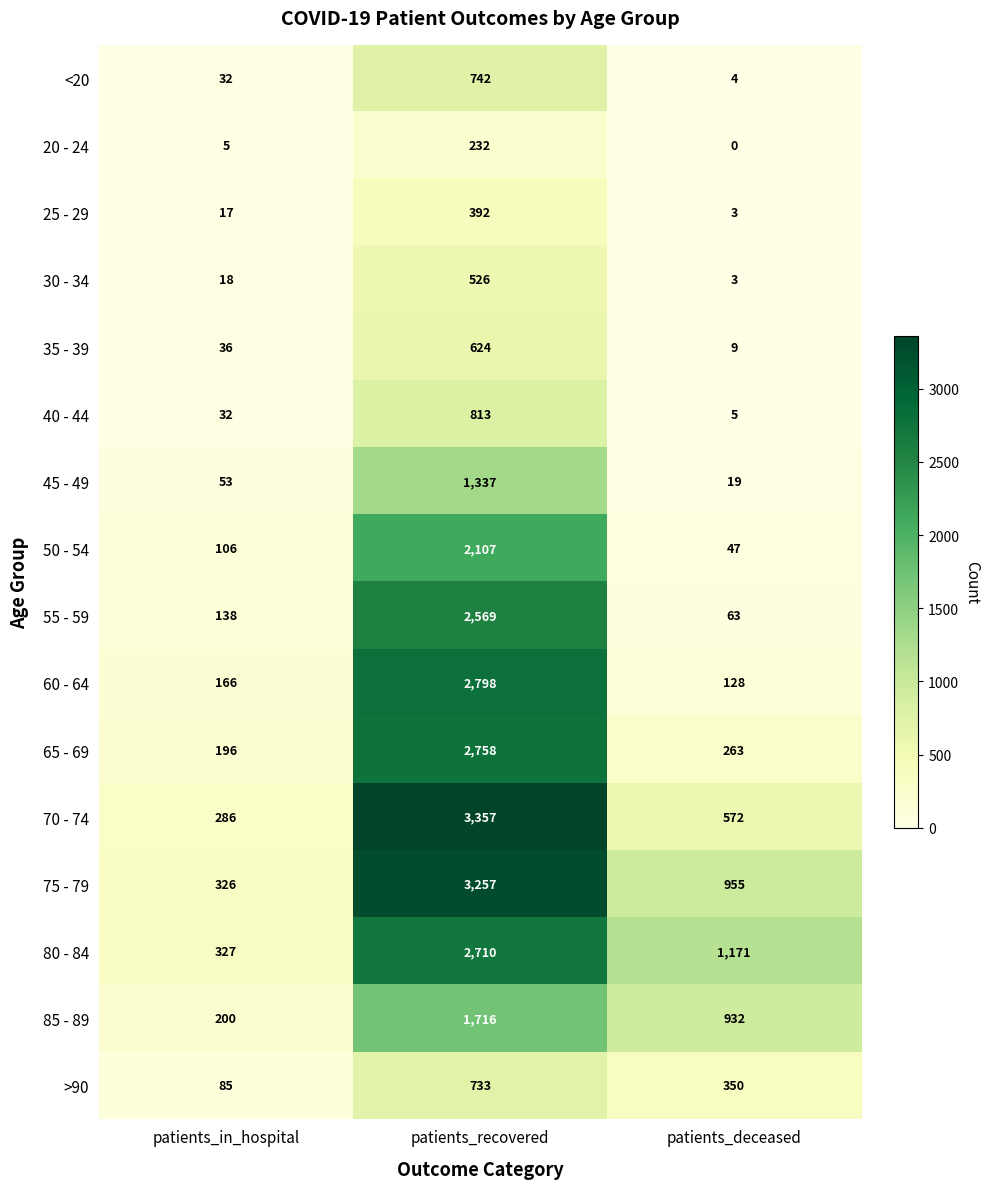

Which series has the largest total across all categories?

75 - 79